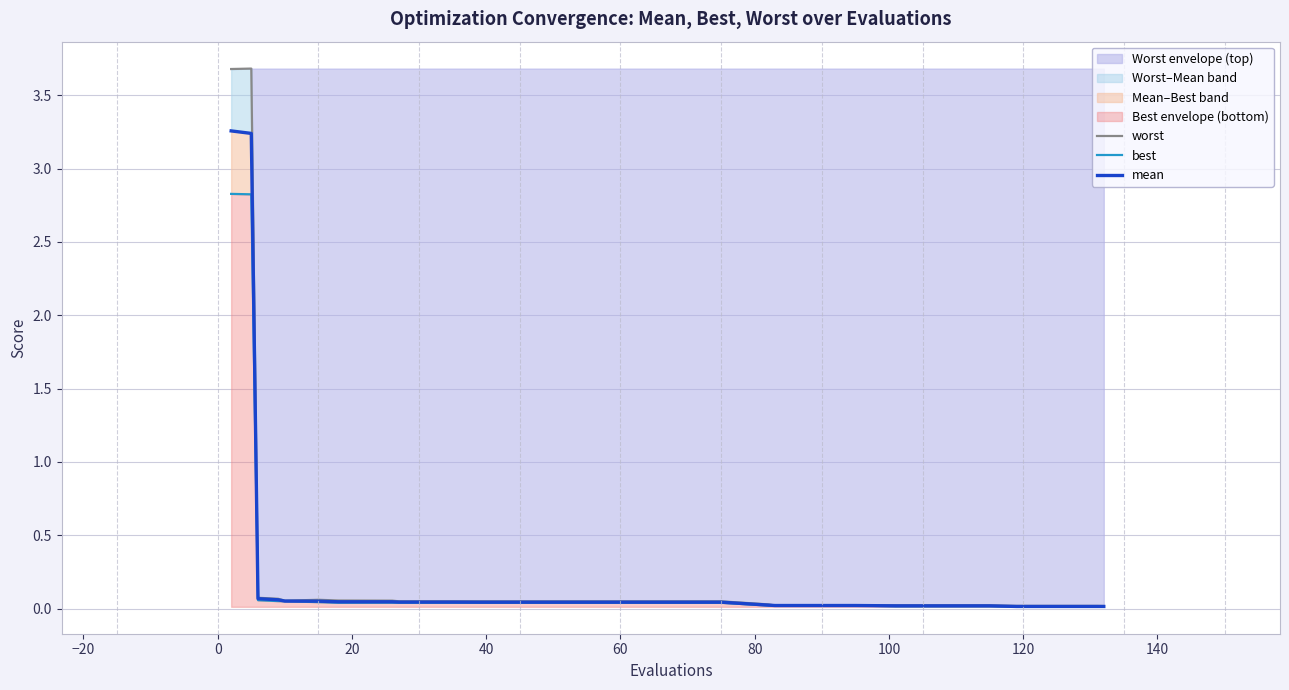

Does the chart have visible grid lines?

Yes